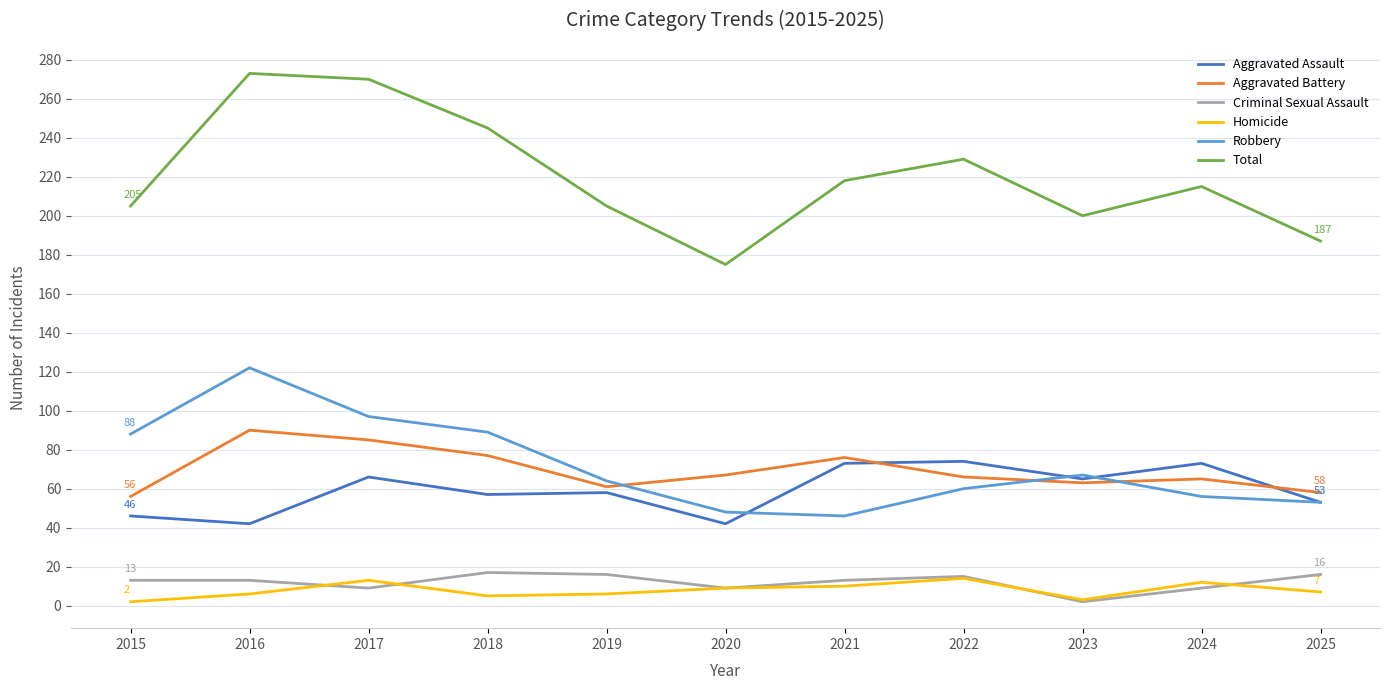

What is the difference between the highest and lowest values at 2024?

206